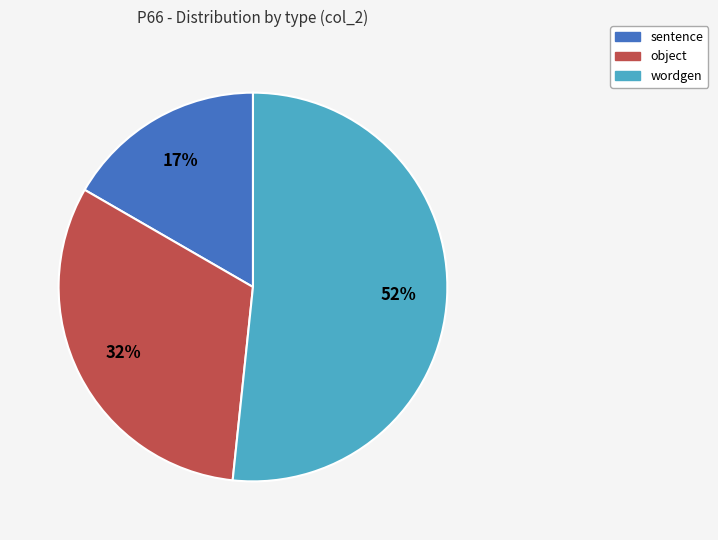

To the nearest percent, what is the average slice percentage?

33%